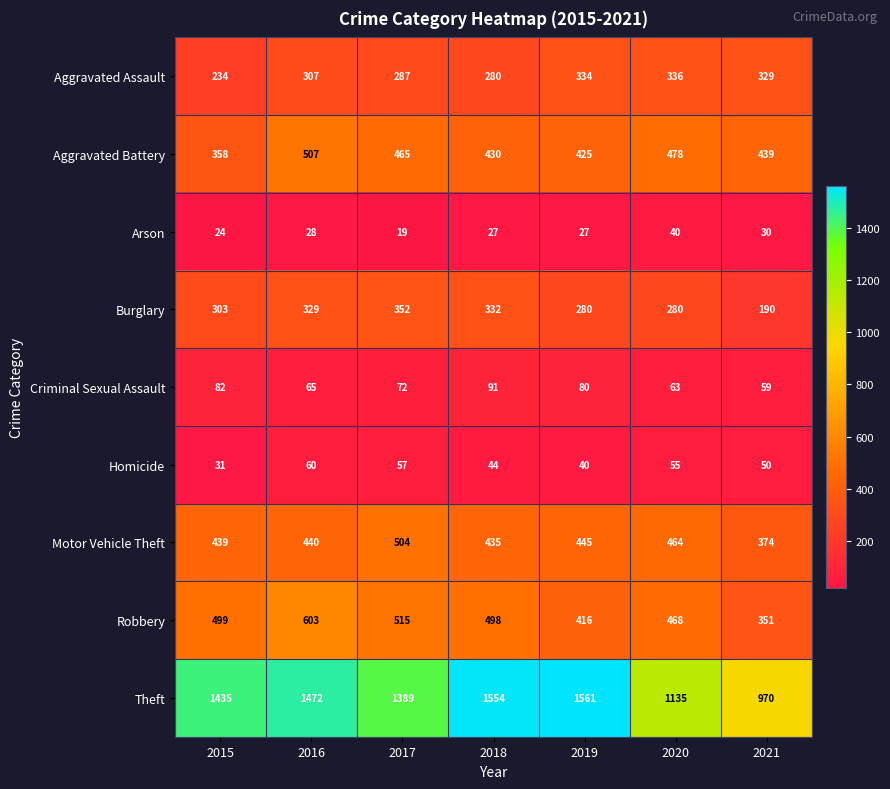

Rank the series by their maximum value, from lowest to highest.

Arson, Homicide, Criminal Sexual Assault, Aggravated Assault, Burglary, Motor Vehicle Theft, Aggravated Battery, Robbery, Theft